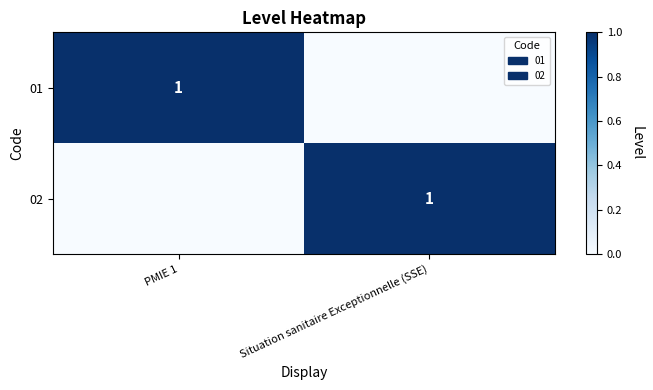

True or false: 02 has a value of 1 at Situation sanitaire Exceptionnelle (SSE).

True